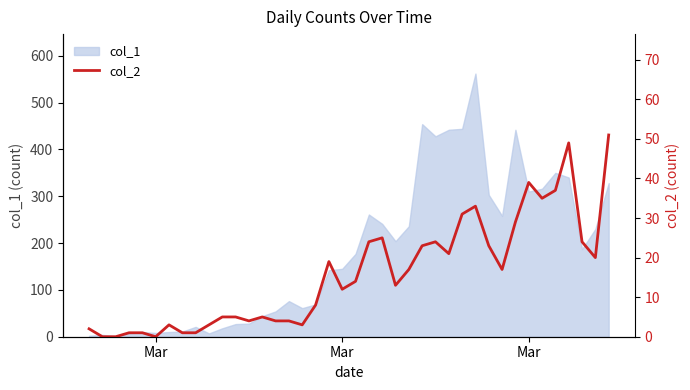

Which category has the lowest value across all series?

Mar